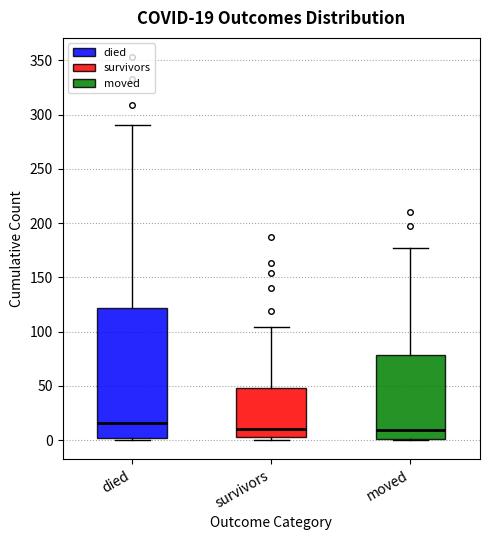

Which box is the tallest, from its lower edge to its upper edge?

died